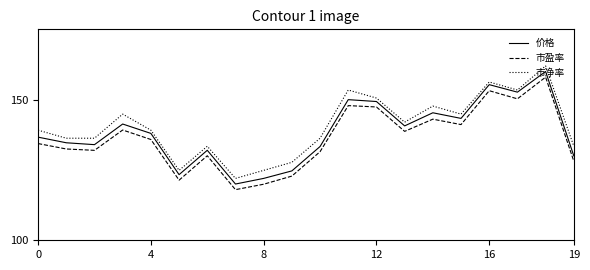

True or false: 价格 and 市净率 intersect in this chart.

False